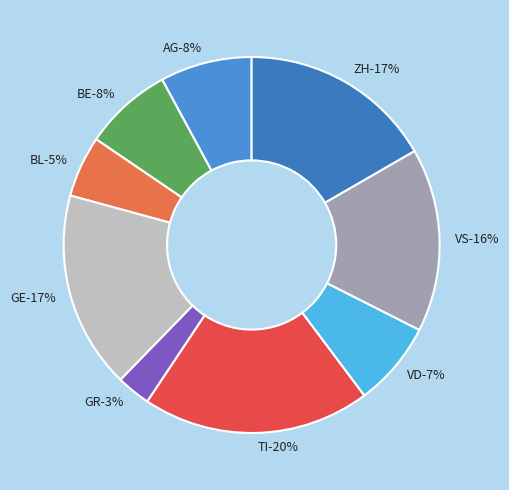

The GE slice represents 17% of the pie. True or false?

True